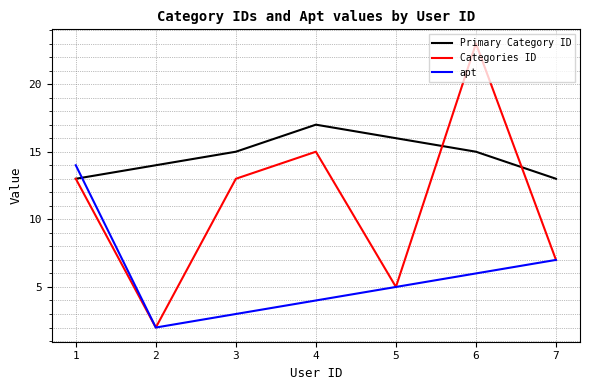

How many intersections are there between apt and Primary Category ID?

1